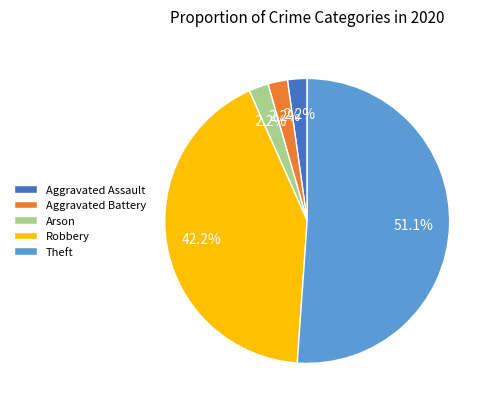

Count the number of slices in the pie.

5